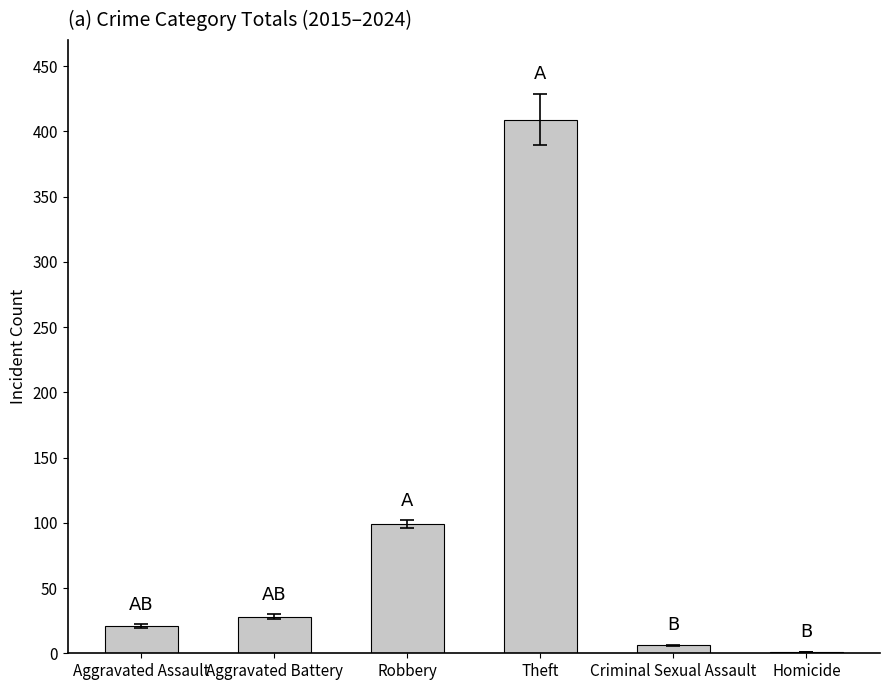

Which category has the highest value across all series?

Theft